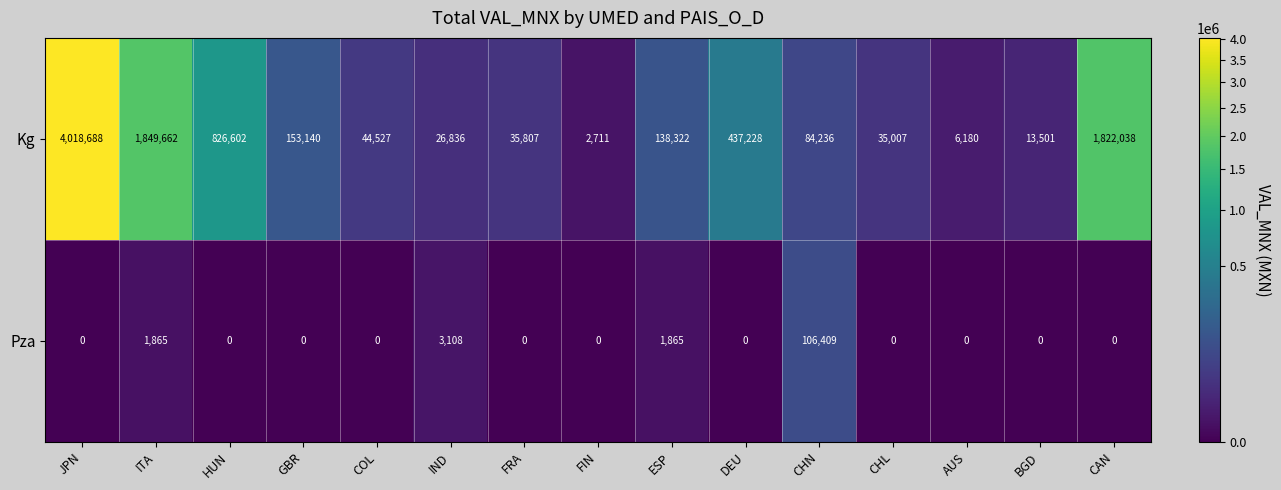

Rank the categories by Kg value from highest to lowest.

JPN, ITA, CAN, HUN, DEU, GBR, ESP, CHN, COL, FRA, CHL, IND, BGD, AUS, FIN